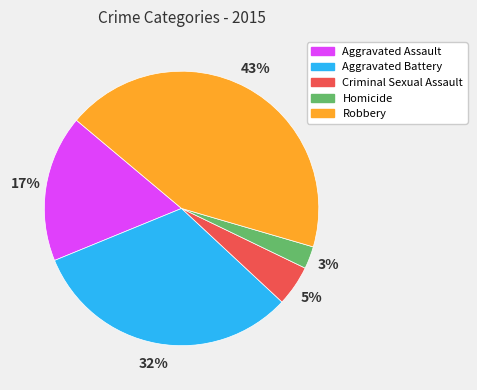

To the nearest percent, what is the combined percentage of Robbery and Aggravated Battery?

75%